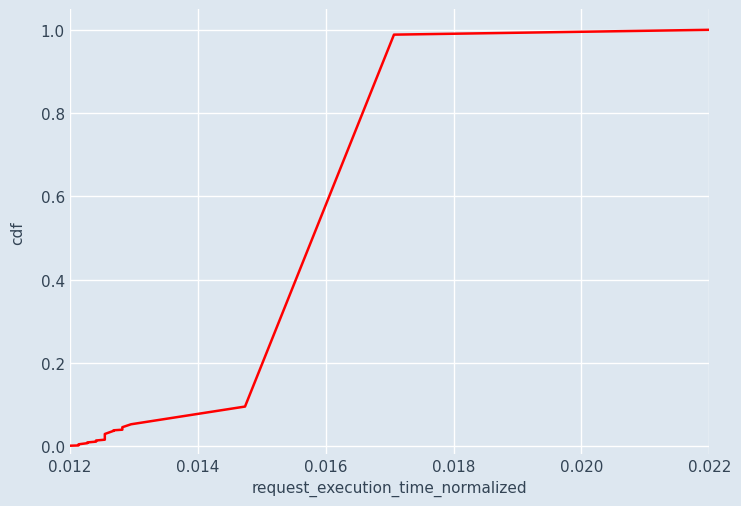

Which category has the lowest value across all series?

0.012